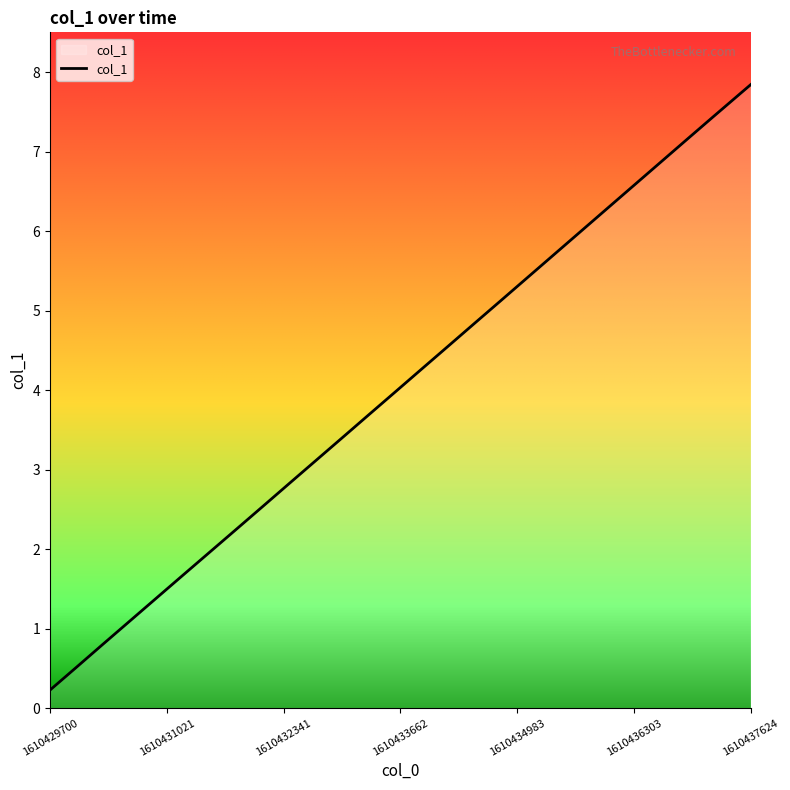

How many lines are shown in the chart?

1